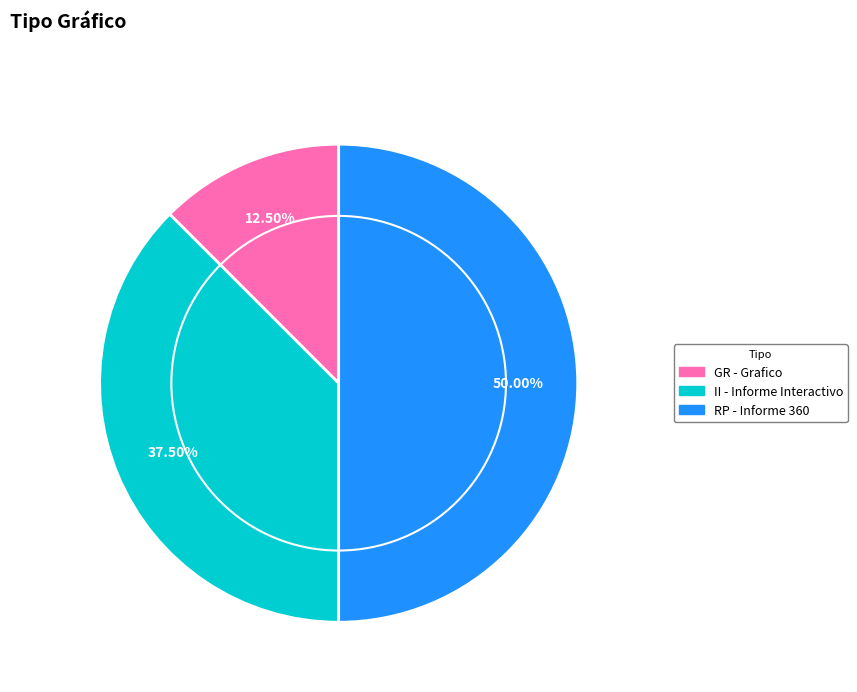

Is II the majority of the pie?

No